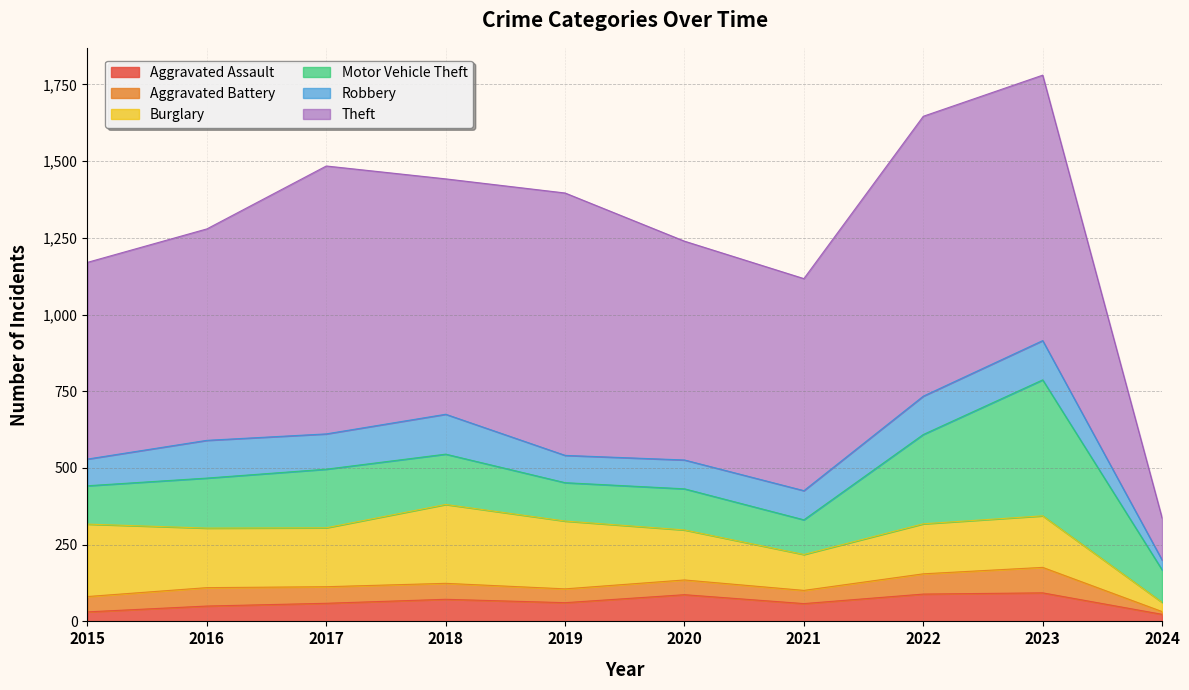

Is it true that Aggravated Battery equals 65 at 2020?

False